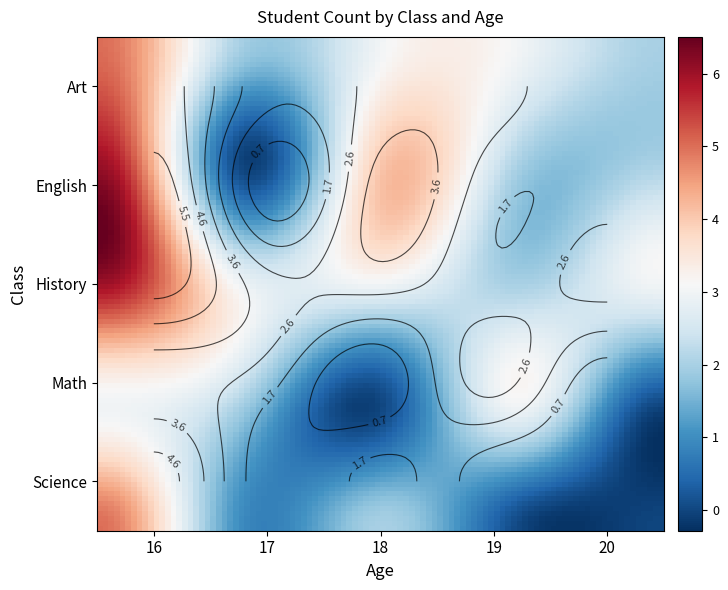

What is the total value across all series at 17?

8